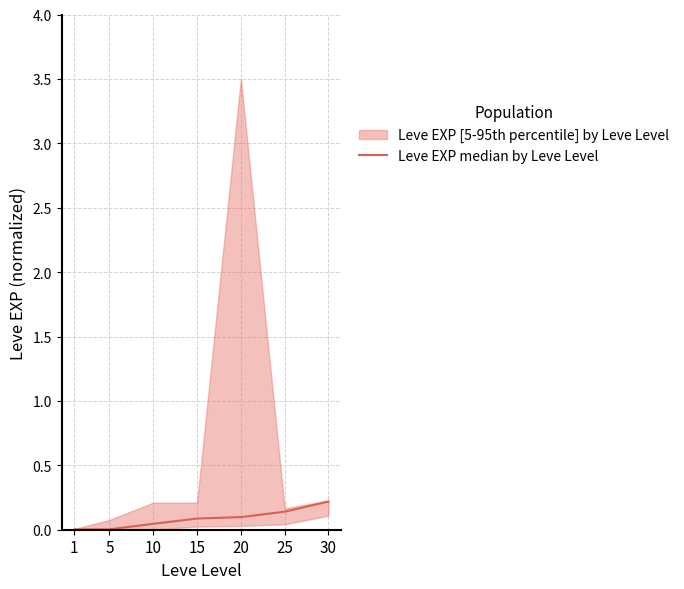

Reading right to left, what are all the values shown in this chart?

30=0.2	25=0.1	20=0.1	15=0.1	10=0.0	5=0.0	1=0.0